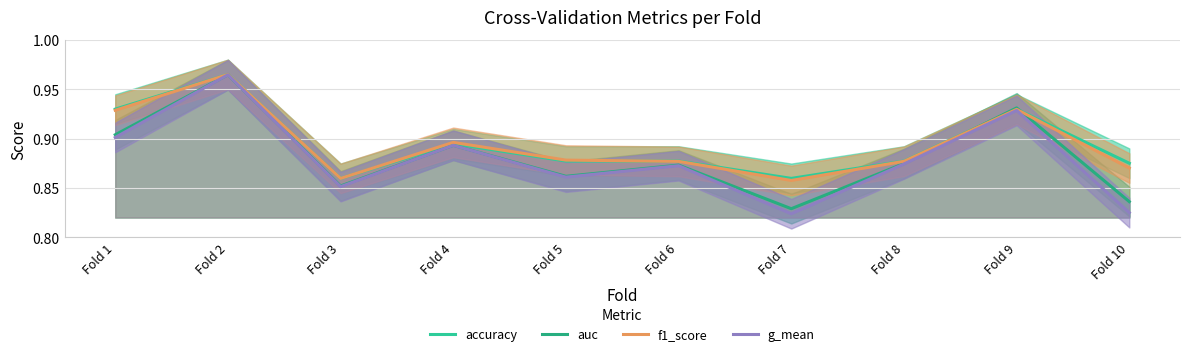

True or false: f1_score has more than 1 points higher than both neighbors.

True